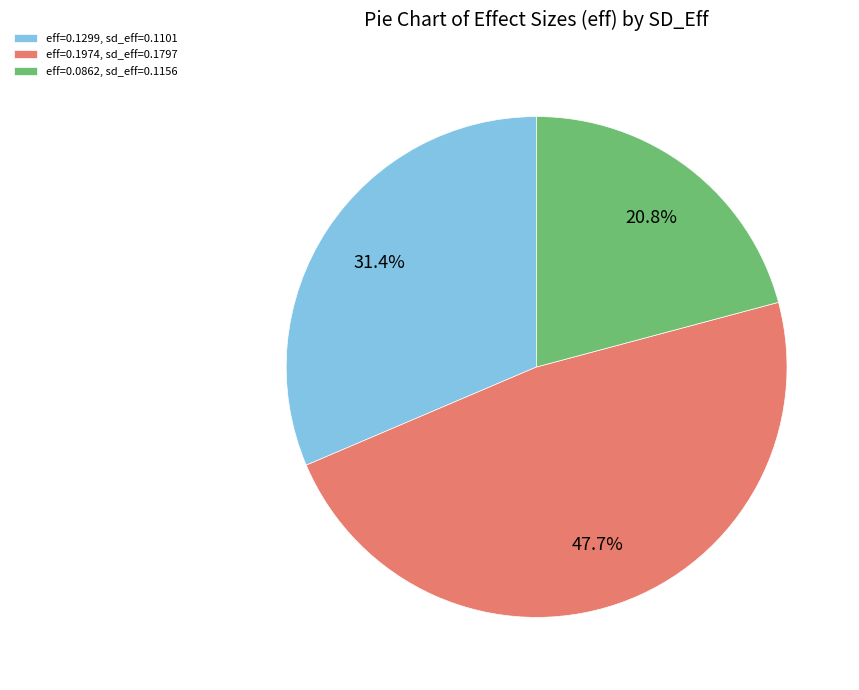

Rank the categories by value from highest to lowest.

eff=0.1974, sd_eff=0.1797, eff=0.1299, sd_eff=0.1101, eff=0.0862, sd_eff=0.1156